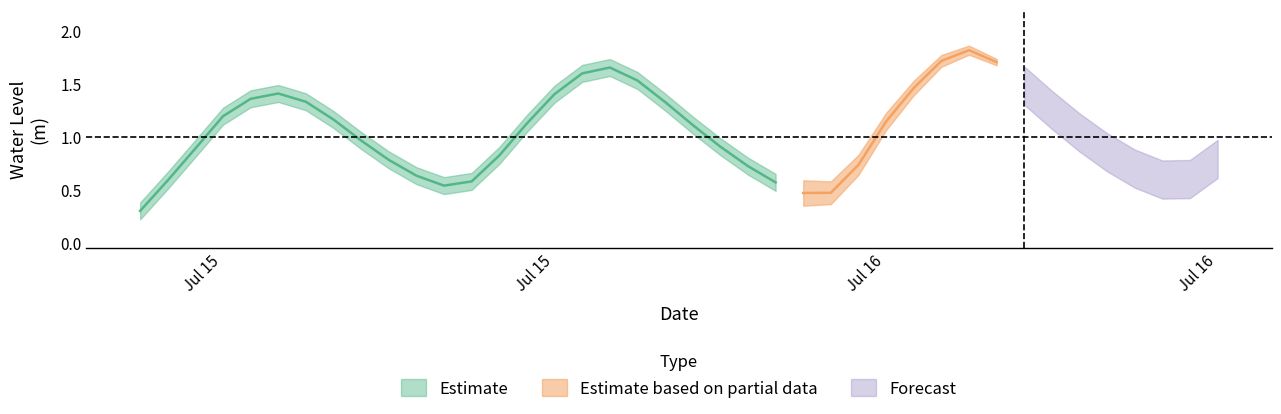

Which category has the highest value across all series?

2024-07-16 06:00:00